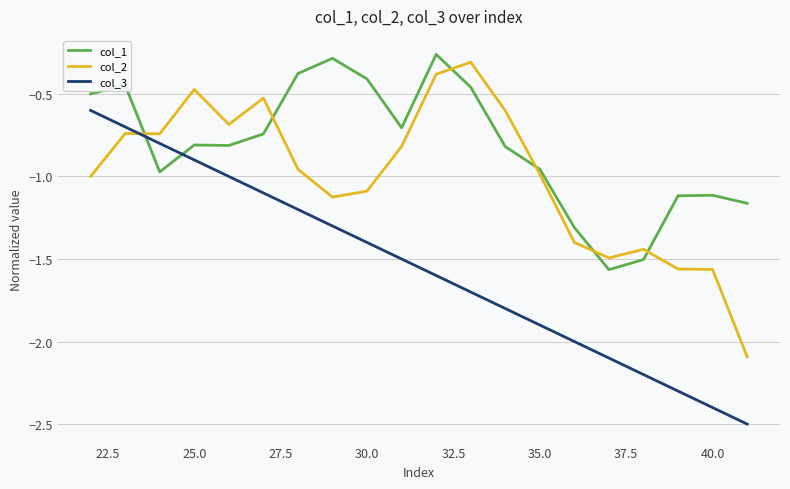

Which series has the largest total across all categories?

col_1